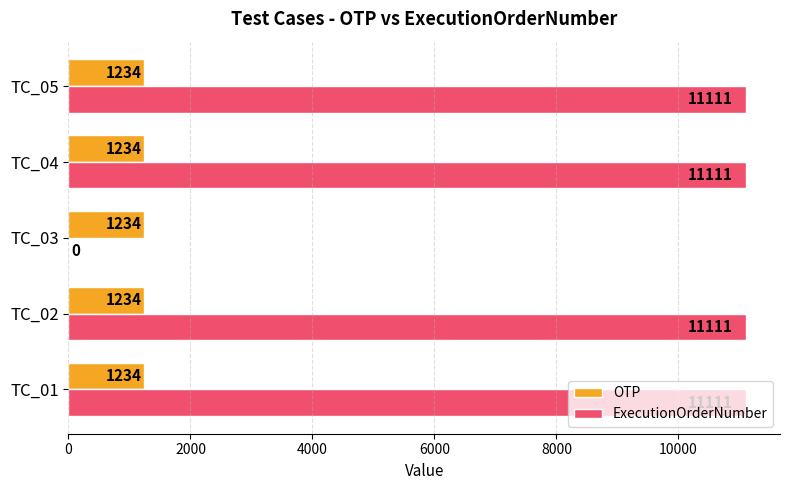

What is the sum of the ExecutionOrderNumber values at TC_01 and TC_02?

22222